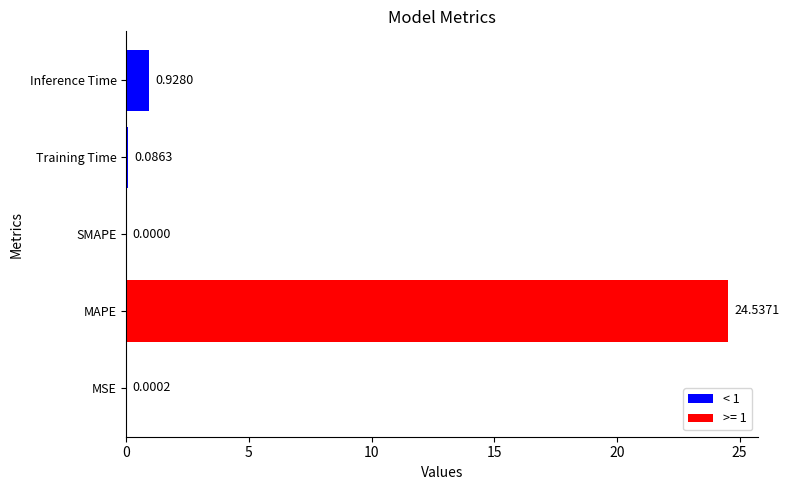

What is the maximum value shown in the chart?

24.5